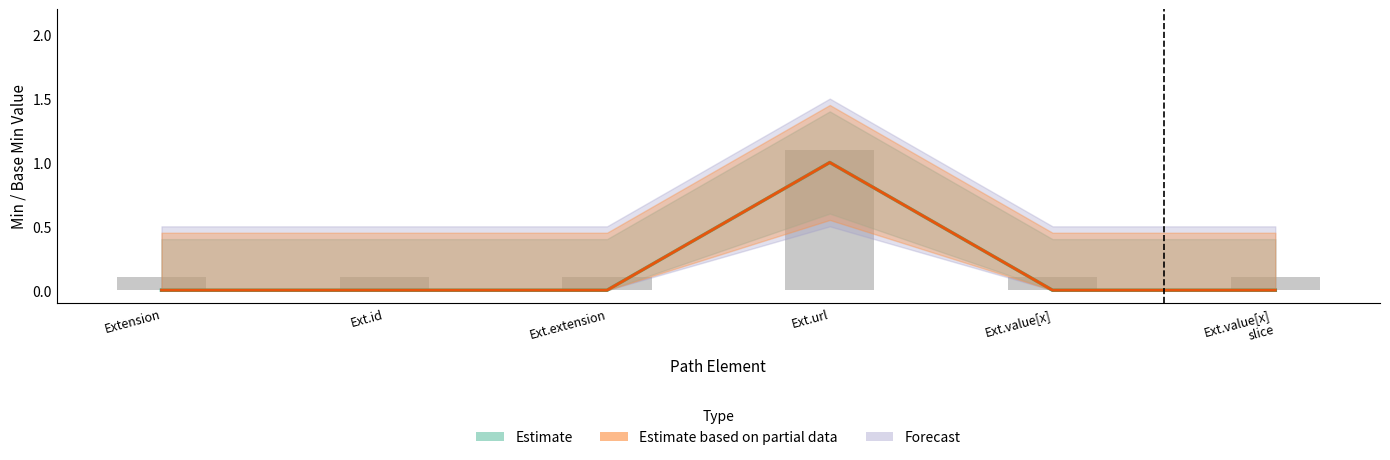

Are the bars grouped side by side (vs. stacked)?

Yes